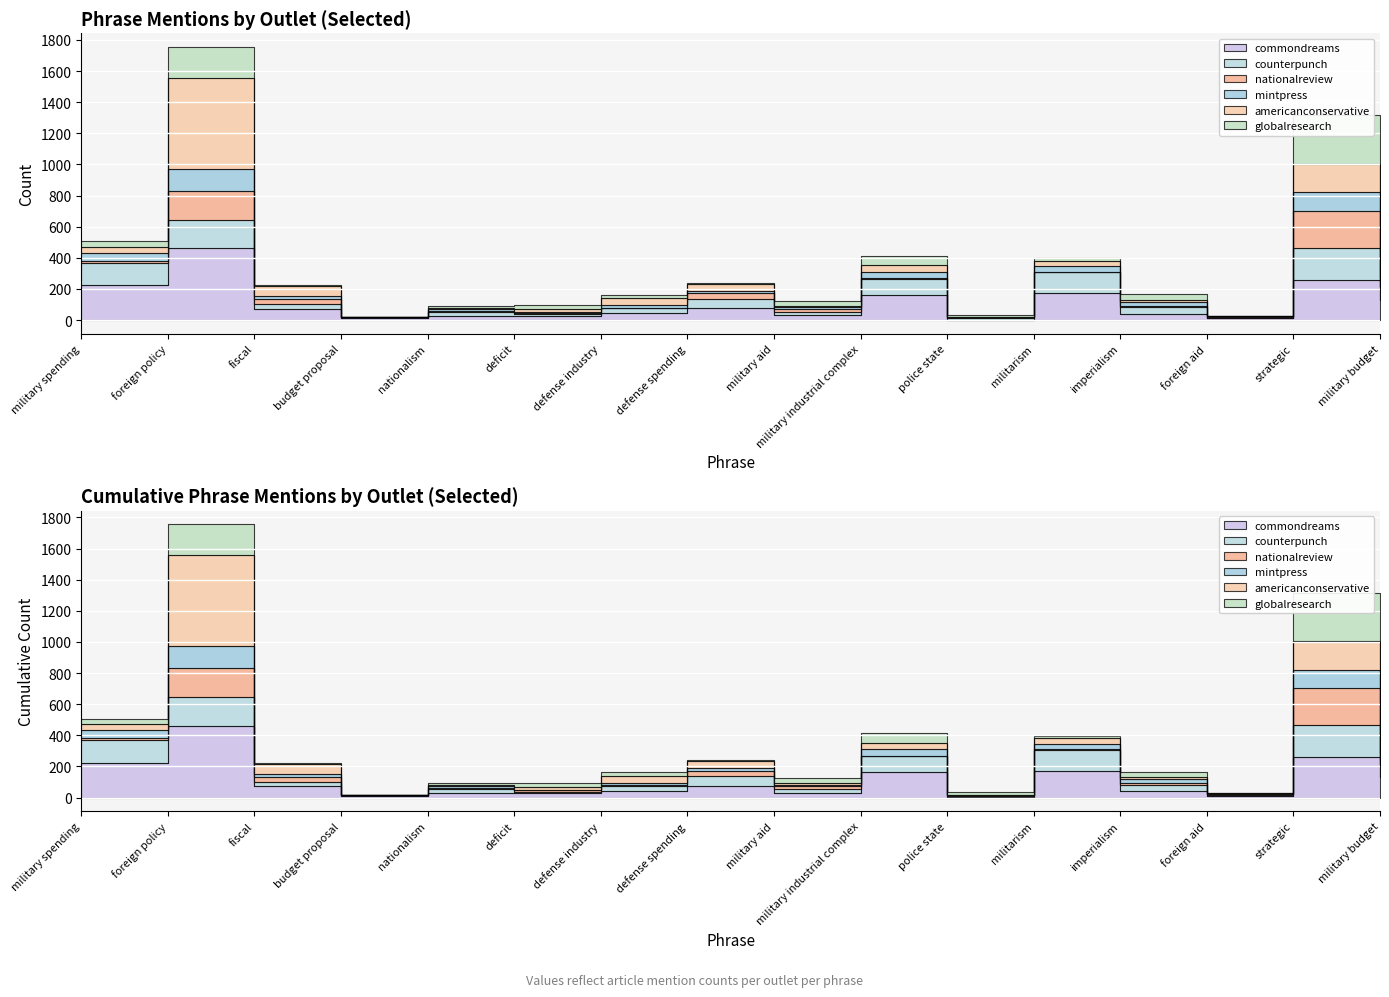

What is the label of the 12th point from the right?

nationalism